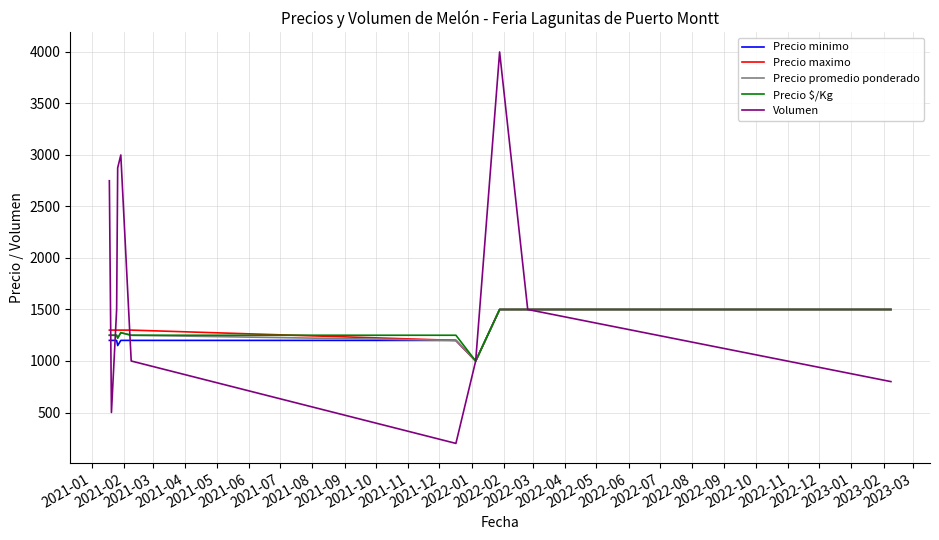

Which series has the widest spread of values?

Volumen